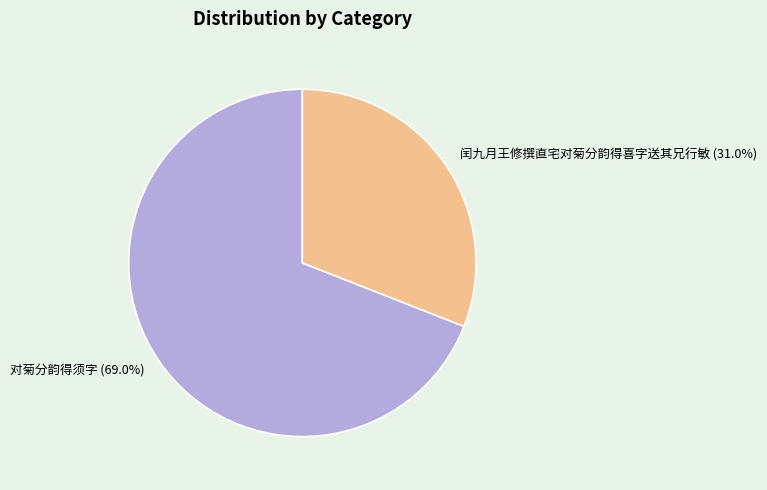

The 闰九月王修撰直宅对菊分韵得喜字送其兄行敏 slice represents 21% of the pie. True or false?

False